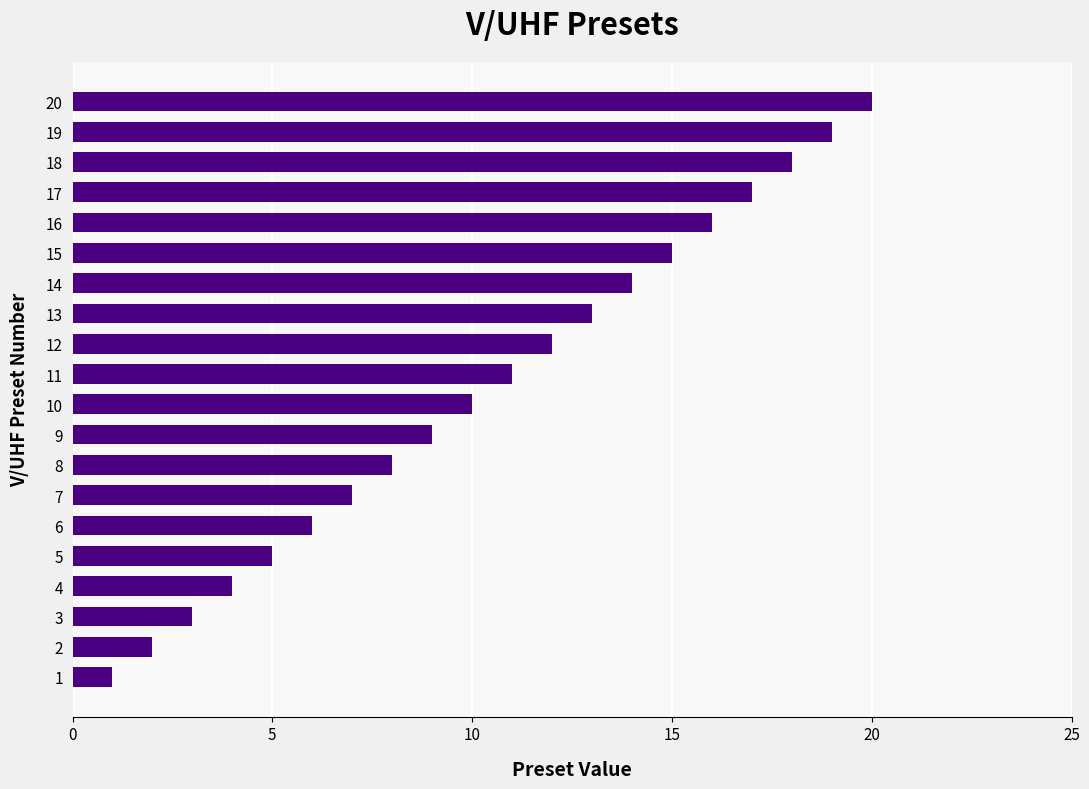

Rank the categories by value from highest to lowest.

20, 19, 18, 17, 16, 15, 14, 13, 12, 11, 10, 9, 8, 7, 6, 5, 4, 3, 2, 1